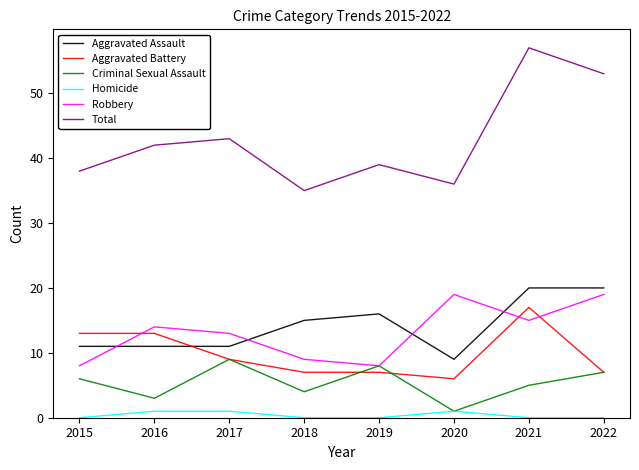

True or false: Aggravated Assault has a value of 4 at 2021.

False